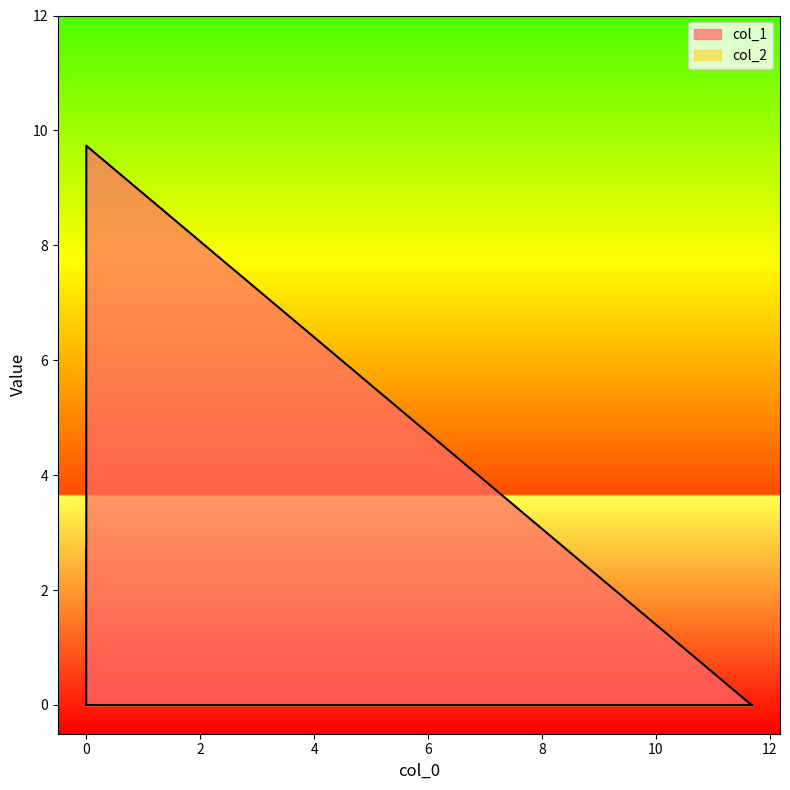

What is the difference between the highest and lowest values at 0.0?

9.7